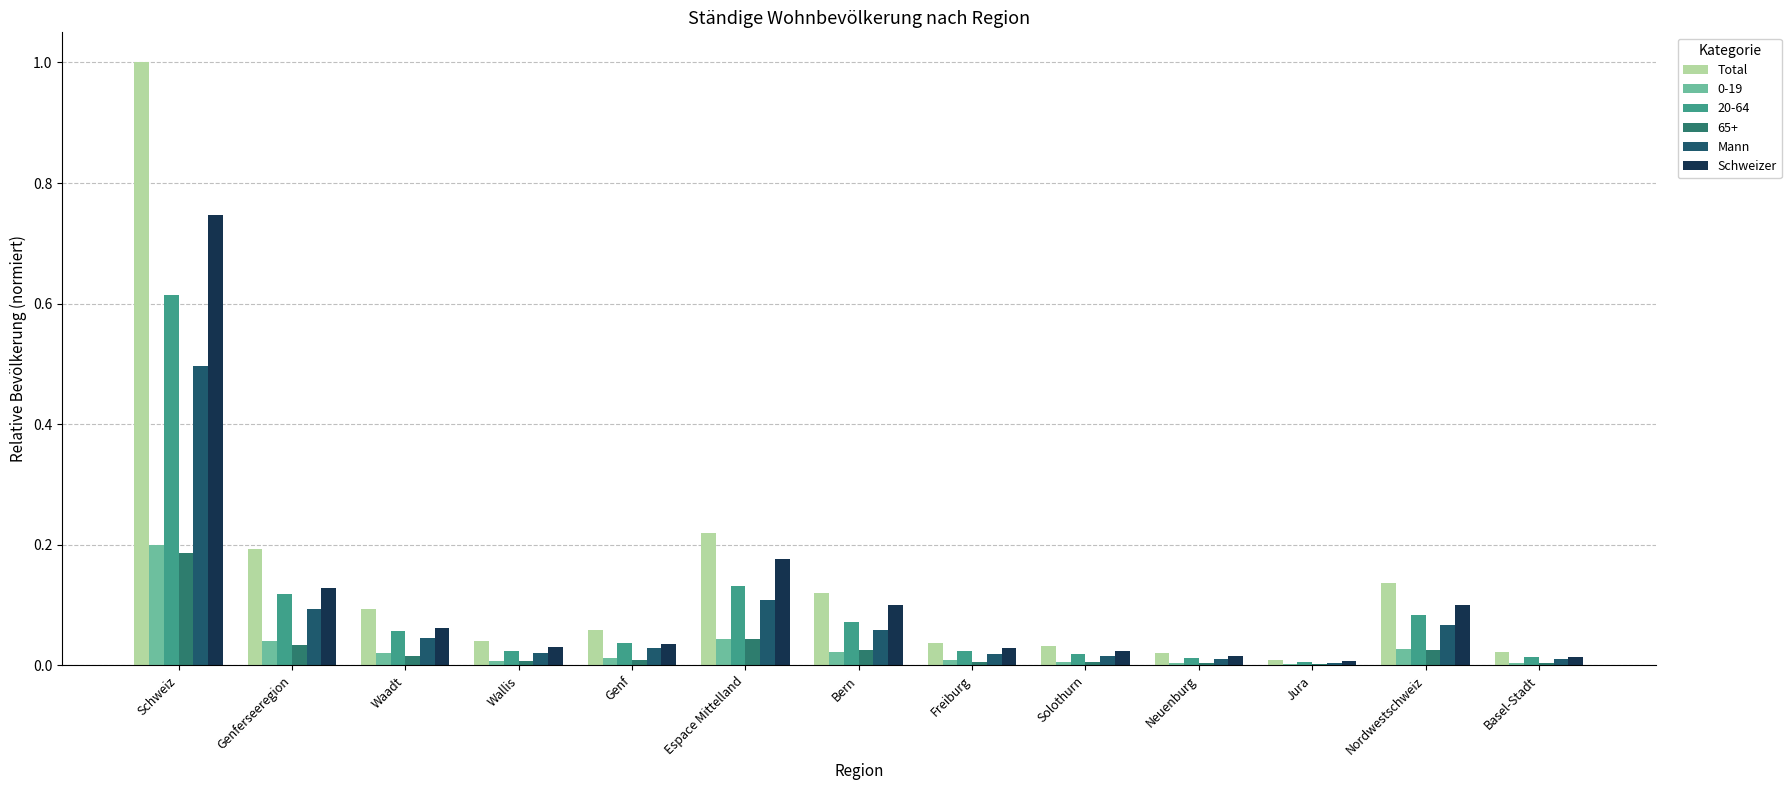

What is the difference between the maximum and second lowest values in the Schweizer series?

0.7